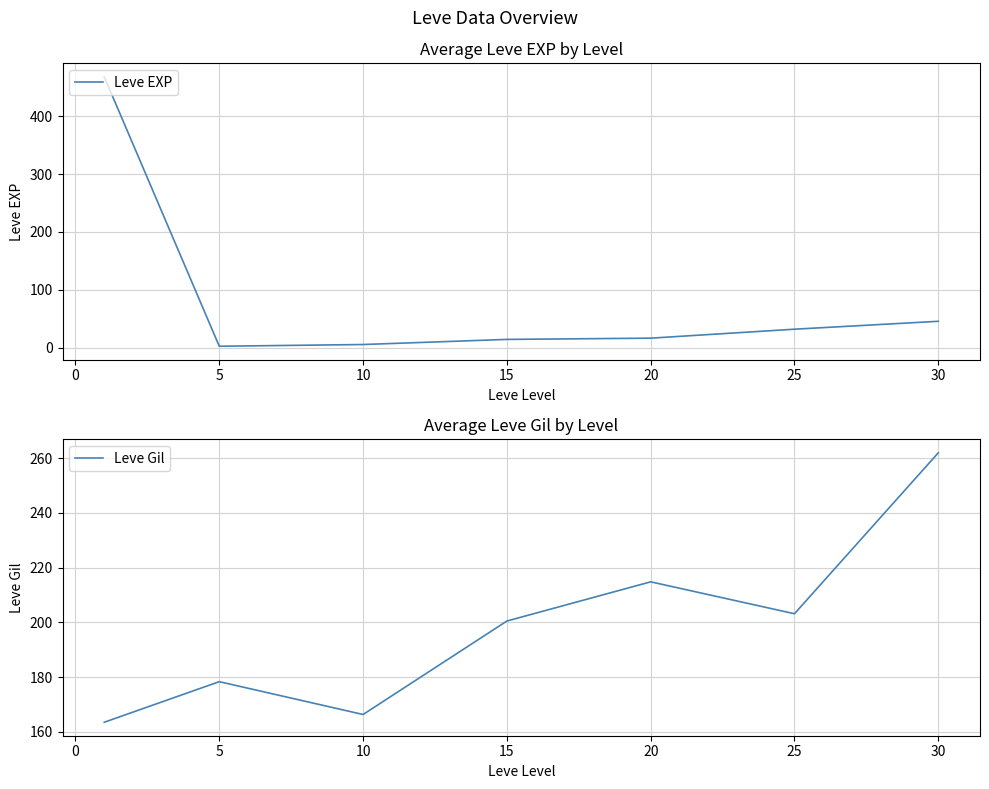

How many values in the Leve EXP series exceed 16?

4